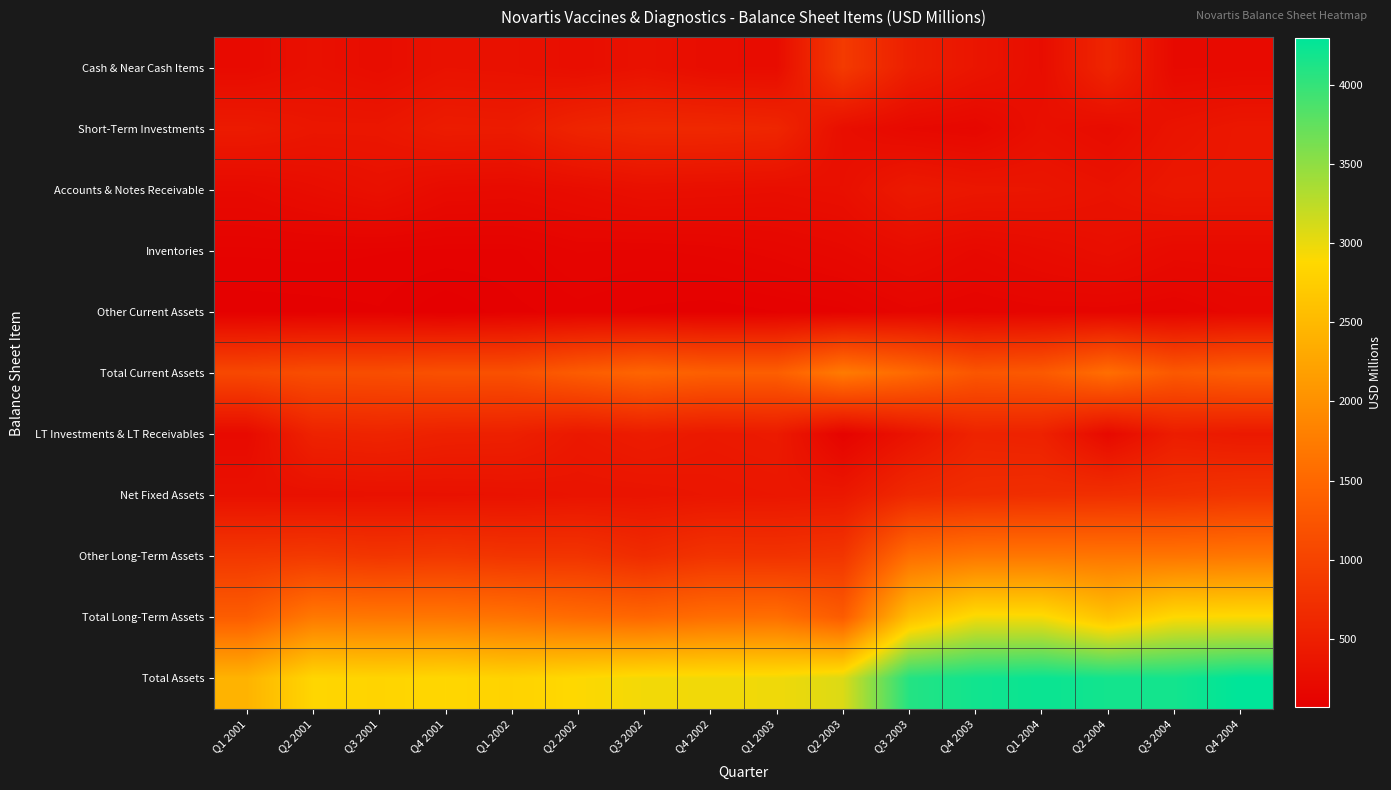

Reading right to left, transcribe all the data shown in this chart.

Cash & Near Cash Items: Q4 2004=209.5	Q3 2004=201.0	Q2 2004=595.0	Q1 2004=259.1	Q4 2003=364.7	Q3 2003=499.9	Q2 2003=876.0	Q1 2003=245.5	Q4 2002=247.9	Q3 2002=316.9	Q2 2002=268.3	Q1 2002=309.0	Q4 2001=320.7	Q3 2001=249.9	Q2 2001=294.7	Q1 2001=218.3
Short-Term Investments: Q4 2004=394.1	Q3 2004=343.5	Q2 2004=236.0	Q1 2004=291.4	Q4 2003=174.2	Q3 2003=197.8	Q2 2003=271.3	Q1 2003=597.3	Q4 2002=626.1	Q3 2002=628.5	Q2 2002=575.6	Q1 2002=446.3	Q4 2001=456.5	Q3 2001=381.6	Q2 2001=381.1	Q1 2001=436.9
Accounts & Notes Receivable: Q4 2004=392.8	Q3 2004=397.8	Q2 2004=330.4	Q1 2004=371.0	Q4 2003=384.4	Q3 2003=429.2	Q2 2003=289.4	Q1 2003=267.6	Q4 2002=279.3	Q3 2002=290.2	Q2 2002=249.7	Q1 2002=221.5	Q4 2001=228.5	Q3 2001=300.5	Q2 2001=253.8	Q1 2001=207.8
Inventories: Q4 2004=221.2	Q3 2004=218.6	Q2 2004=275.6	Q1 2004=236.3	Q4 2003=199.6	Q3 2003=247.6	Q2 2003=196.0	Q1 2003=166.2	Q4 2002=146.0	Q3 2002=135.8	Q2 2002=140.9	Q1 2002=111.5	Q4 2001=111.4	Q3 2001=116.0	Q2 2001=121.2	Q1 2001=118.0
Other Current Assets: Q4 2004=167.2	Q3 2004=135.8	Q2 2004=145.1	Q1 2004=147.7	Q4 2003=134.7	Q3 2003=150.0	Q2 2003=109.2	Q1 2003=97.9	Q4 2002=86.3	Q3 2002=94.5	Q2 2002=107.9	Q1 2002=92.0	Q4 2001=65.2	Q3 2001=96.5	Q2 2001=90.0	Q1 2001=87.4
Total Current Assets: Q4 2004=1384.7	Q3 2004=1296.7	Q2 2004=1582.0	Q1 2004=1305.5	Q4 2003=1257.6	Q3 2003=1524.6	Q2 2003=1741.9	Q1 2003=1374.6	Q4 2002=1385.7	Q3 2002=1465.9	Q2 2002=1342.5	Q1 2002=1180.4	Q4 2001=1182.1	Q3 2001=1144.4	Q2 2001=1140.8	Q1 2001=1068.4
LT Investments & LT Receivables: Q4 2004=416.9	Q3 2004=467.8	Q2 2004=203.0	Q1 2004=535.0	Q4 2003=560.3	Q3 2003=340.3	Q2 2003=119.2	Q1 2003=436.8	Q4 2002=414.4	Q3 2002=459.0	Q2 2002=406.9	Q1 2002=513.7	Q4 2001=524.9	Q3 2001=571.6	Q2 2001=544.3	Q1 2001=213.9
Net Fixed Assets: Q4 2004=799.4	Q3 2004=751.4	Q2 2004=728.7	Q1 2004=707.8	Q4 2003=689.8	Q3 2003=642.3	Q2 2003=403.9	Q1 2003=387.5	Q4 2002=373.6	Q3 2002=351.2	Q2 2002=348.0	Q1 2002=324.3	Q4 2001=313.4	Q3 2001=309.0	Q2 2001=300.9	Q1 2001=304.8
Other Long-Term Assets: Q4 2004=1695.1	Q3 2004=1667.4	Q2 2004=1671.8	Q1 2004=1688.6	Q4 2003=1687.5	Q3 2003=1585.2	Q2 2003=812.1	Q1 2003=769.1	Q4 2002=786.6	Q3 2002=675.9	Q2 2002=794.6	Q1 2002=797.4	Q4 2001=846.5	Q3 2001=814.3	Q2 2001=867.1	Q1 2001=840.4
Total Long-Term Assets: Q4 2004=2911.5	Q3 2004=2886.6	Q2 2004=2603.4	Q1 2004=2931.4	Q4 2003=2937.5	Q3 2003=2567.8	Q2 2003=1335.2	Q1 2003=1593.4	Q4 2002=1574.6	Q3 2002=1486.0	Q2 2002=1549.5	Q1 2002=1635.3	Q4 2001=1684.8	Q3 2001=1694.9	Q2 2001=1712.2	Q1 2001=1359.1
Total Assets: Q4 2004=4296.2	Q3 2004=4183.3	Q2 2004=4185.5	Q1 2004=4236.9	Q4 2003=4195.2	Q3 2003=4092.4	Q2 2003=3077.1	Q1 2003=2968.1	Q4 2002=2960.3	Q3 2002=2951.9	Q2 2002=2892.0	Q1 2002=2815.7	Q4 2001=2866.9	Q3 2001=2839.3	Q2 2001=2853.0	Q1 2001=2427.6